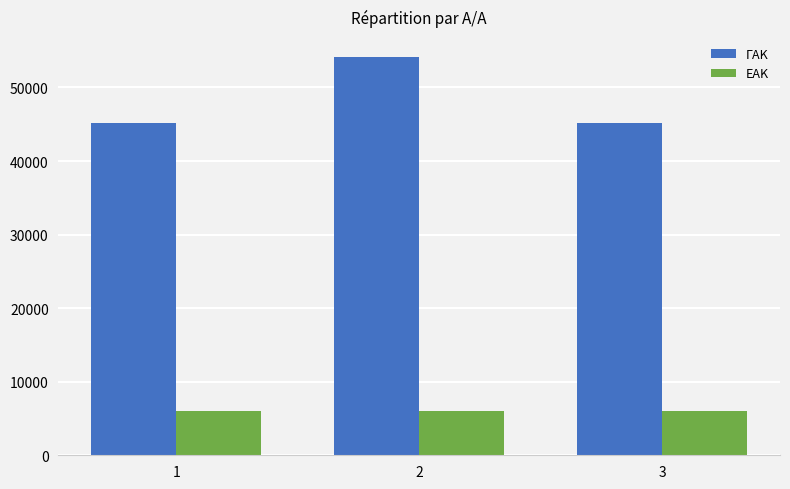

The ΕΑΚ series shows 1420 at 1. True or false?

False